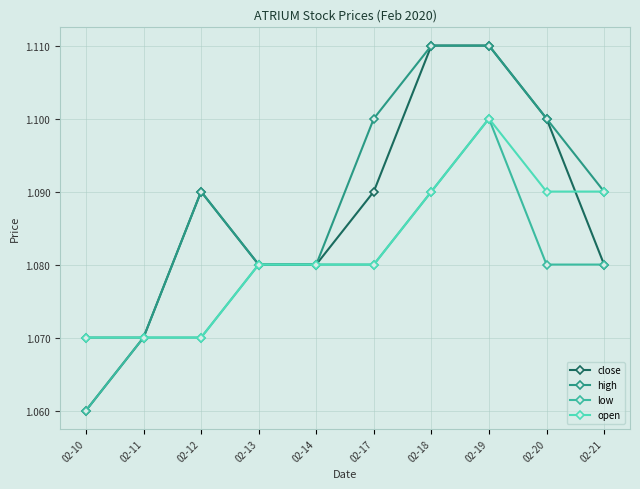

List the series in order of their overall mean, highest first.

high, close, open, low